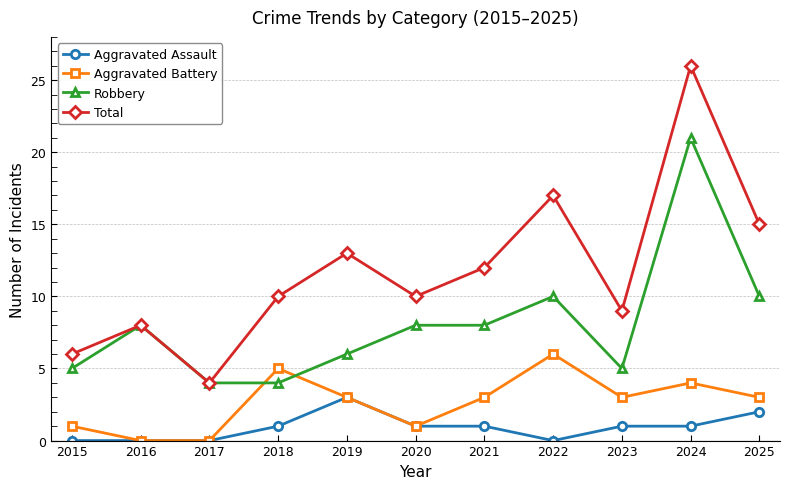

Read the Total value at 2023, to the nearest 10.

10